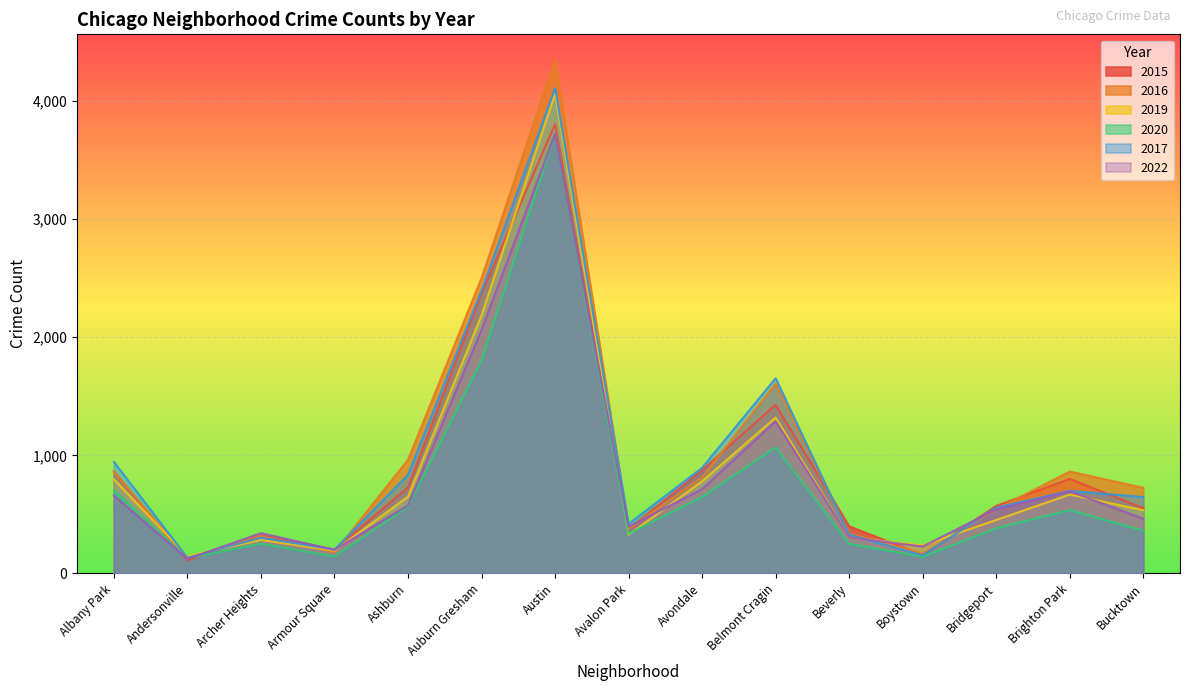

What is the difference between the maximum and second lowest values in the 2015 series?

3647